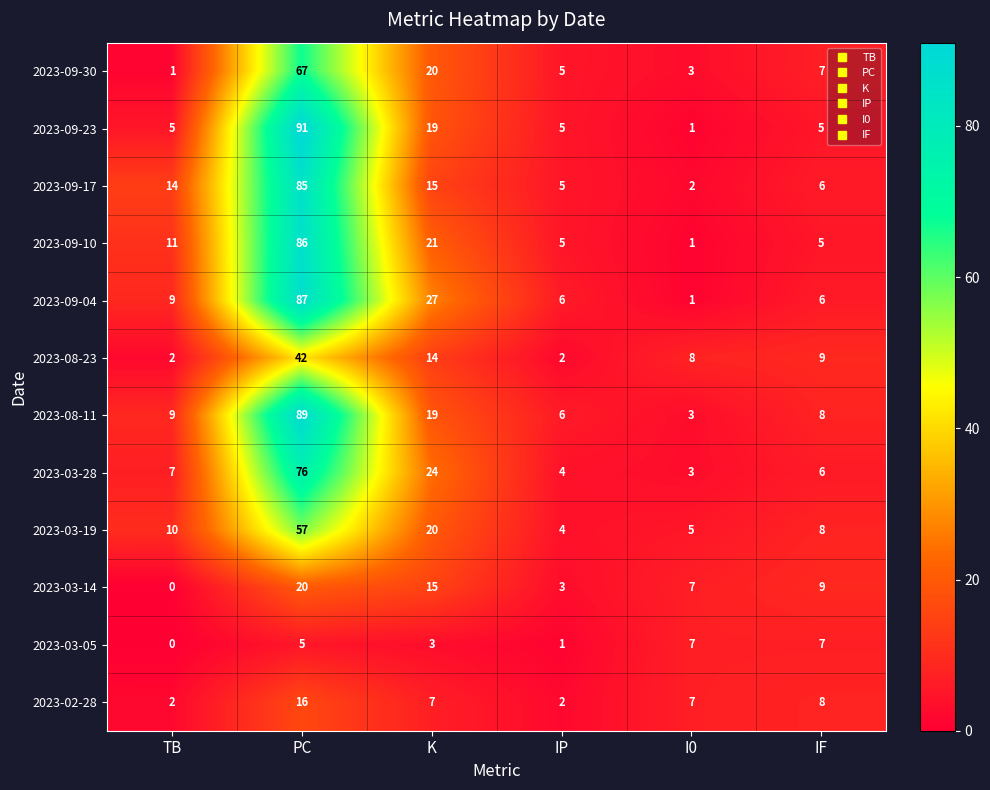

List the labels in order of 2023-03-19 value, smallest first.

IP, I0, IF, TB, K, PC